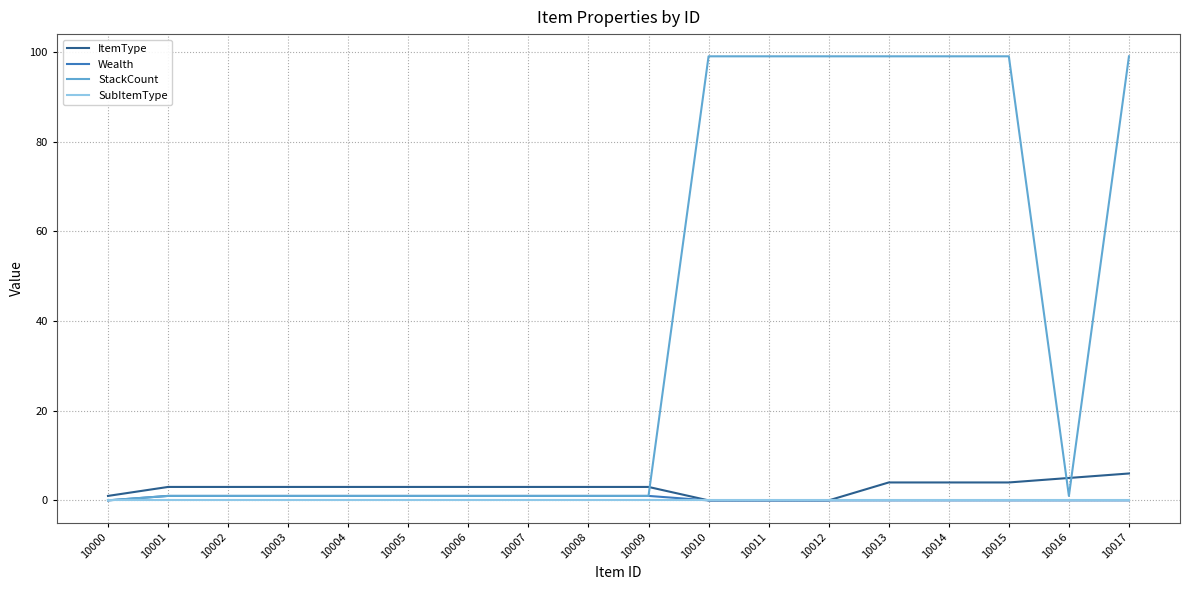

What is the sum of all Wealth values?

9.0